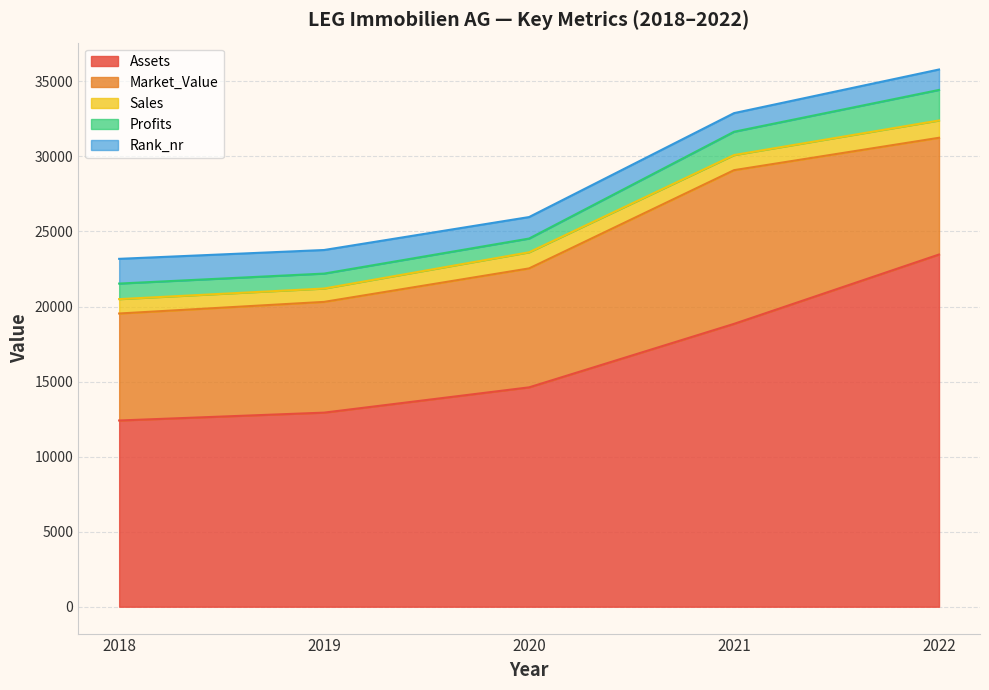

Read the Rank_nr value at 2022.

1361.0